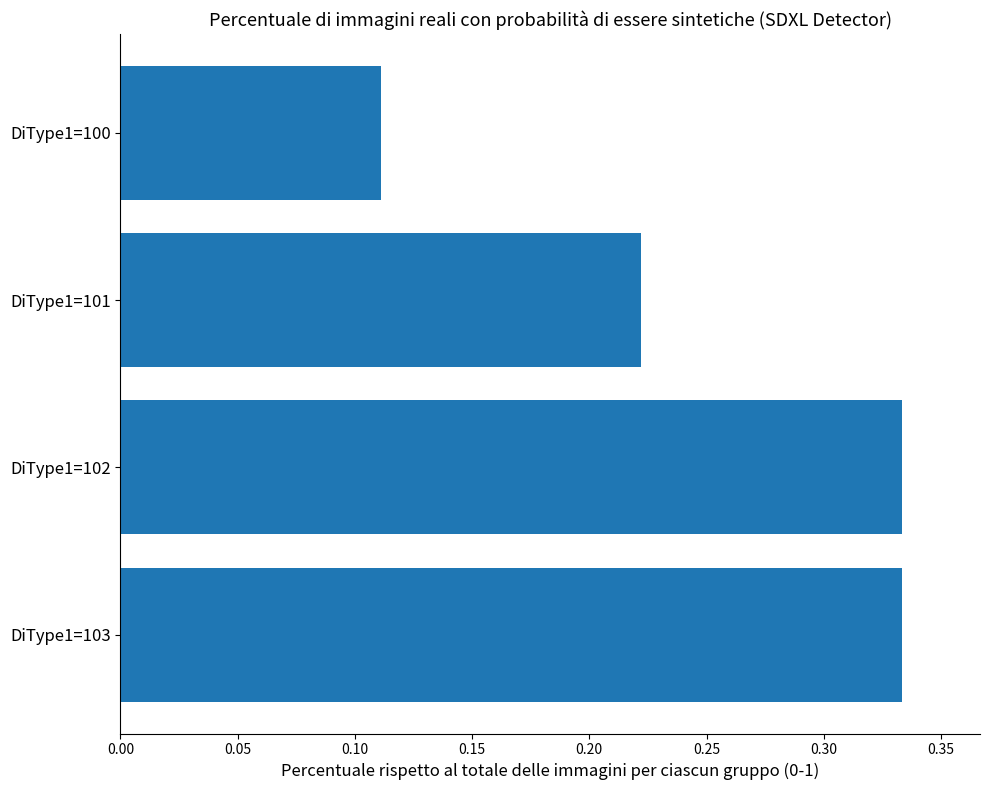

Between DiType1=102 and DiType1=100, which is larger?

DiType1=102